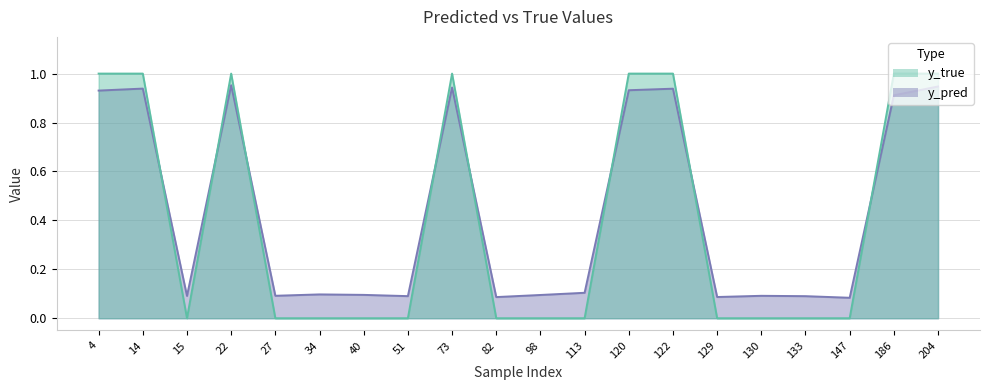

Between 4 and 73, which series saw the biggest shift?

y_pred